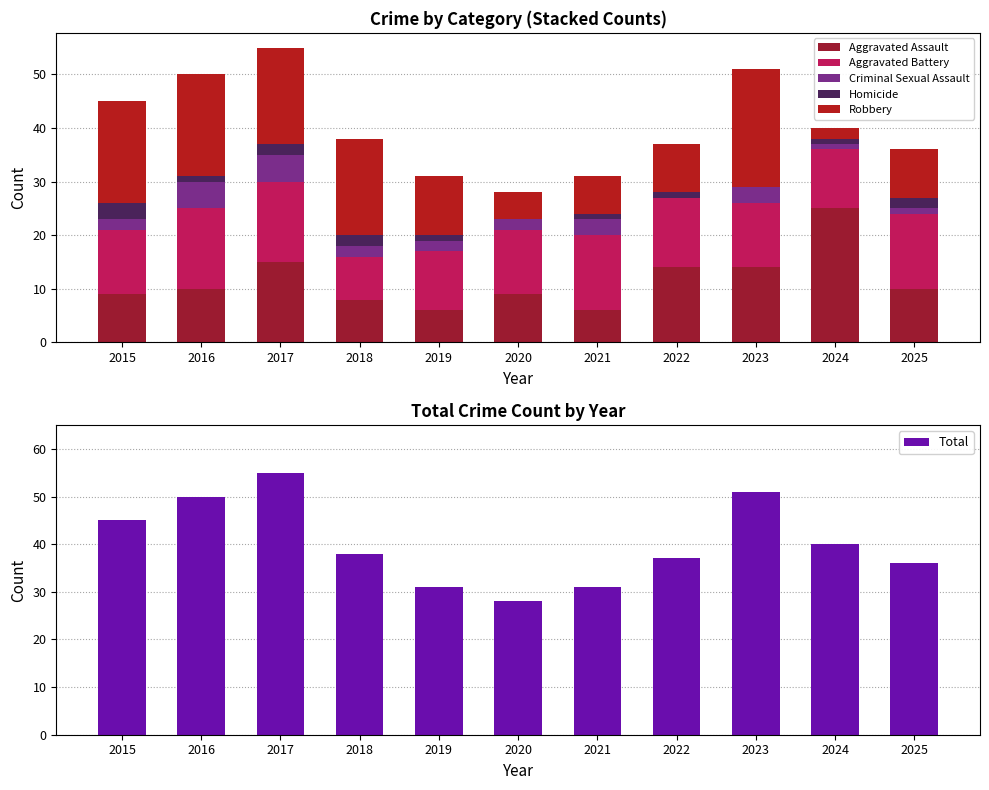

Is it true that Robbery equals 22 at 2023?

True